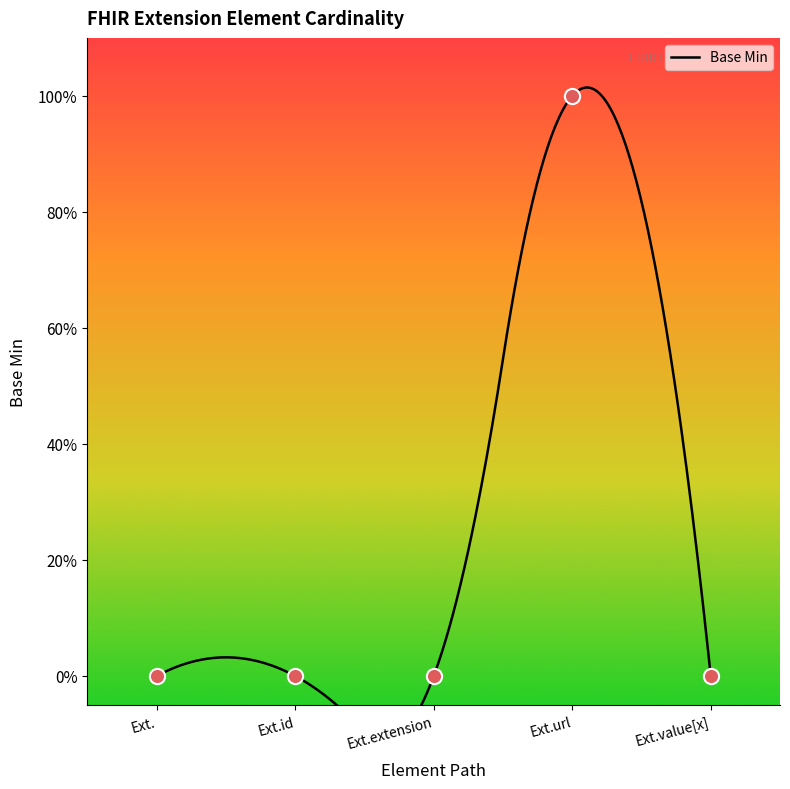

Which has a higher value, Ext. or Ext.value[x]?

Ext.